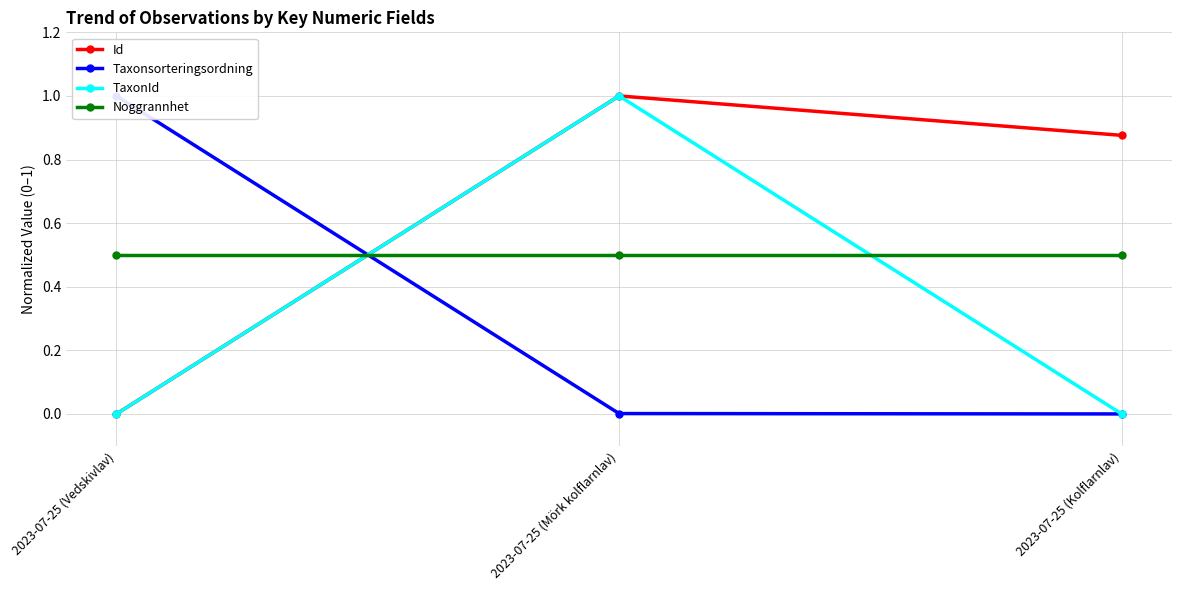

At which category is the sum across all series the highest?

2023-07-25 (Mörk kolflarnlav)